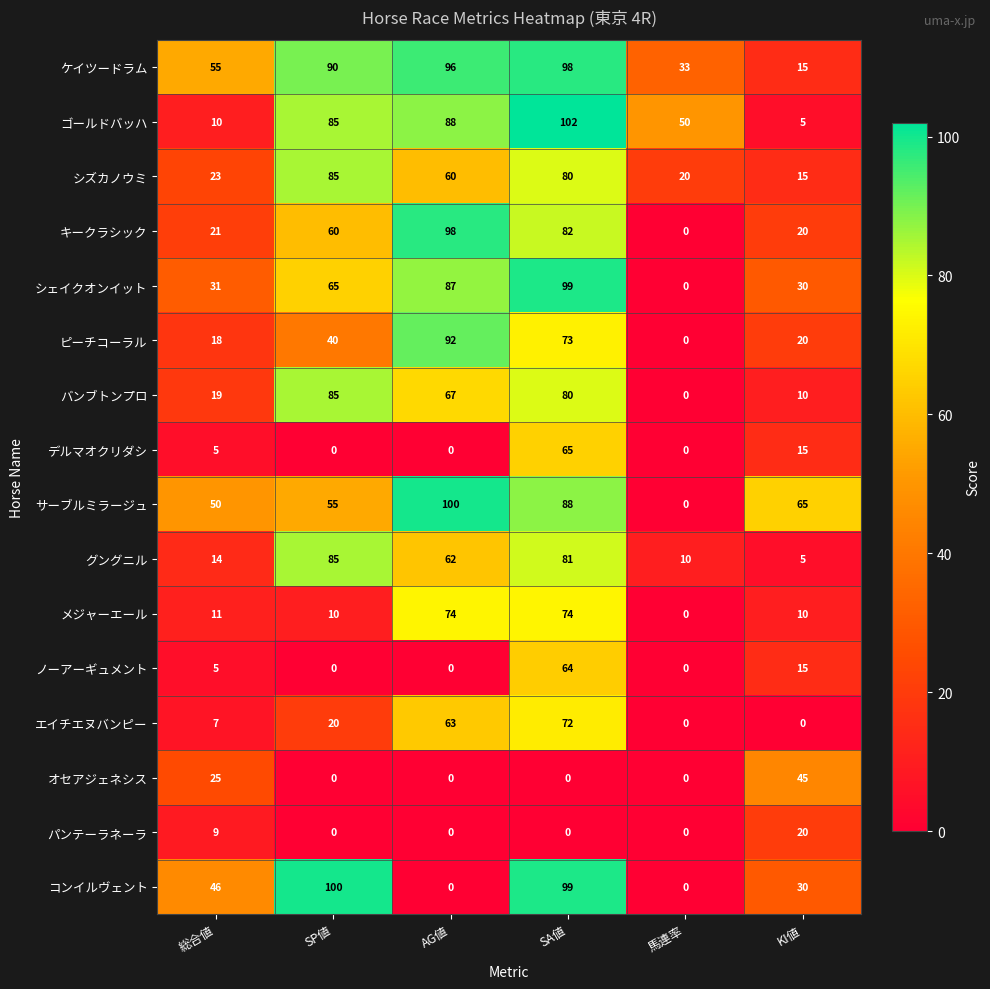

At how many categories does at least one series exceed 66?

3